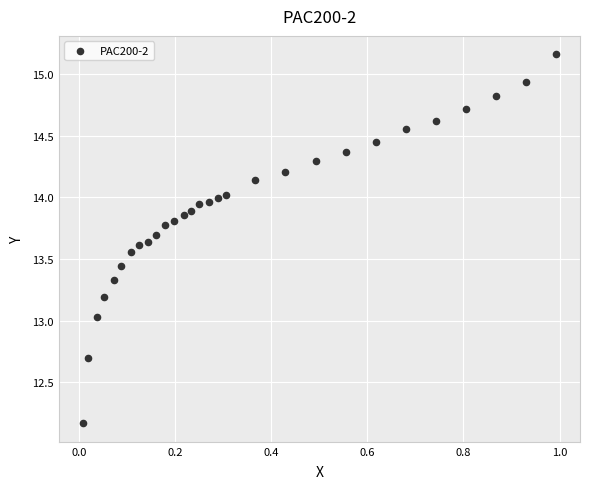

What is the range of Y values (max minus min)?

3.0